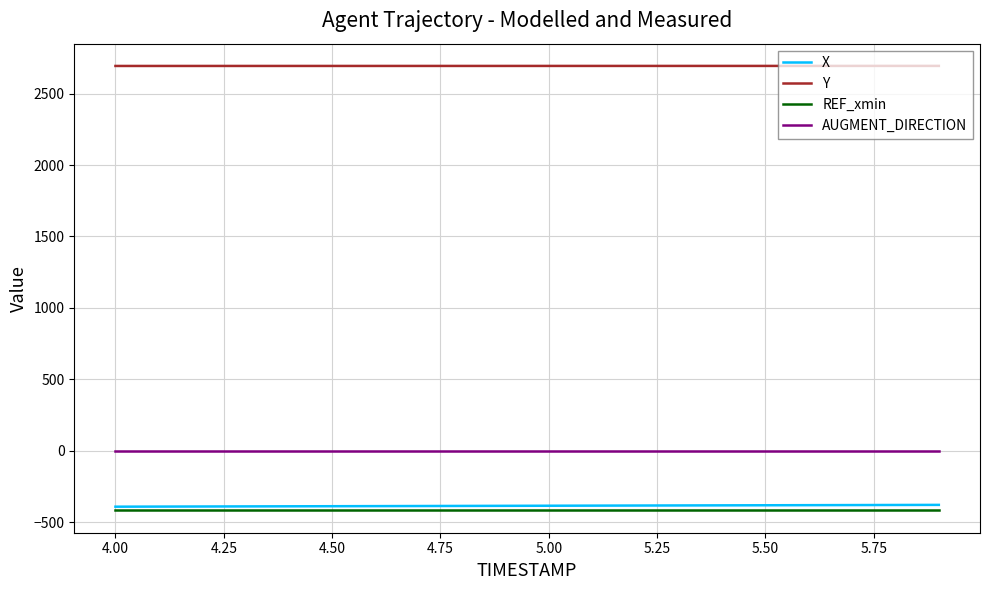

What is the minimum value for Y?

2693.4